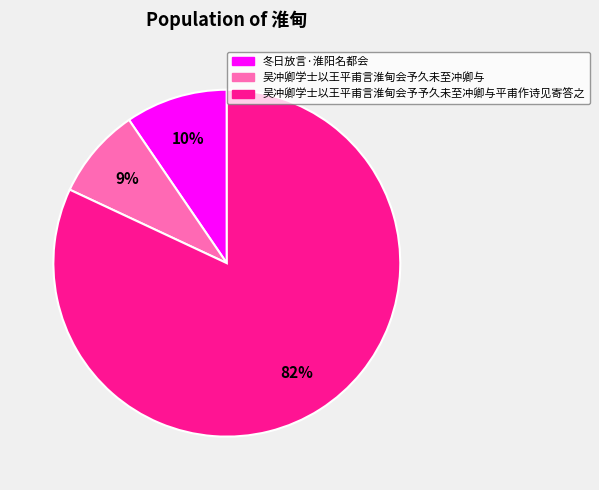

Is the sum of 冬日放言·淮阳名都会 and 吴冲卿学士以王平甫言淮甸会予久未至冲卿与 greater than half?

No